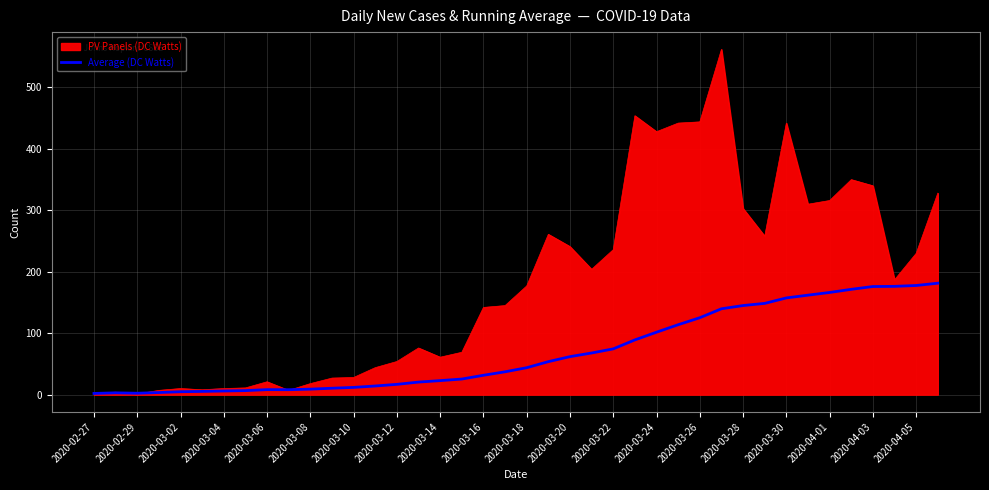

Which series has the largest total across all categories?

PV Panels (DC Watts)